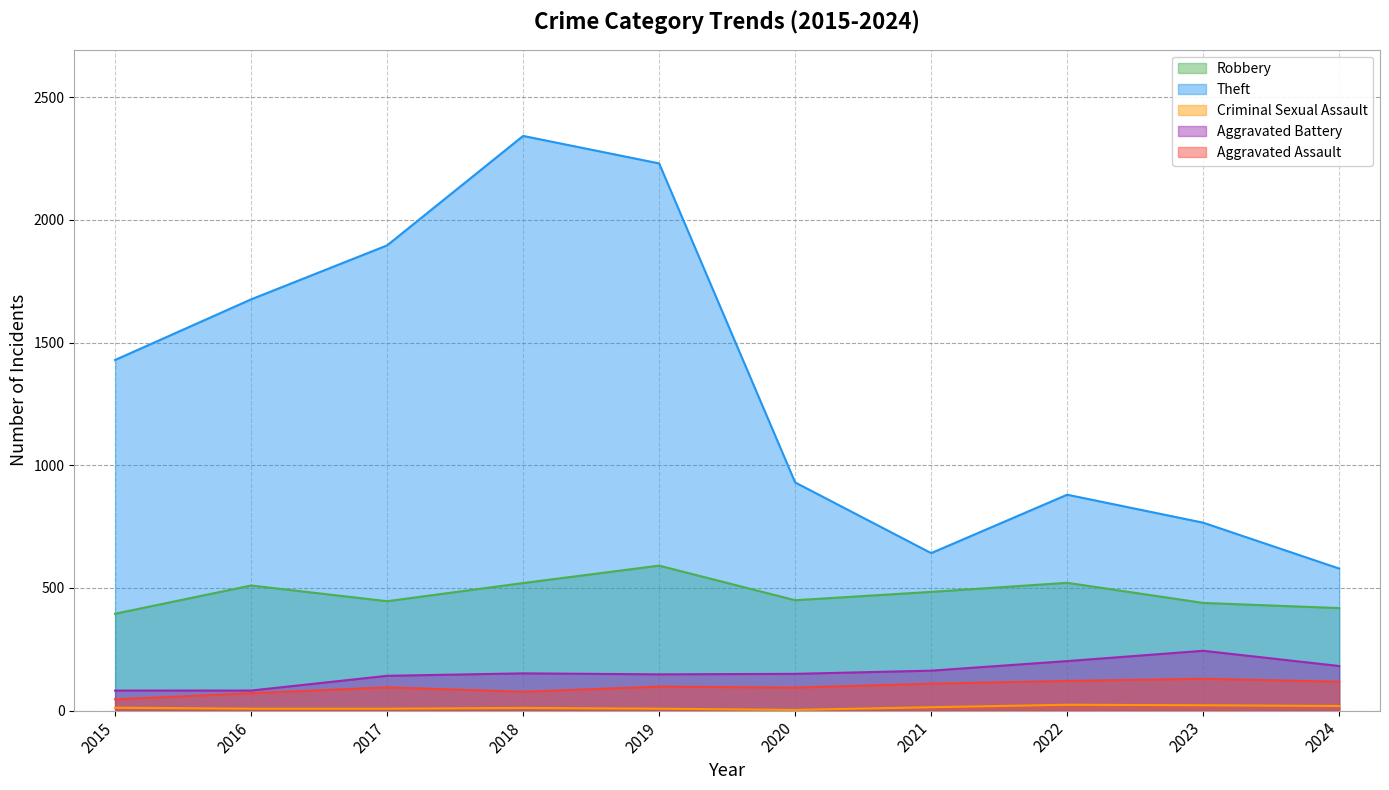

What is the greatest value displayed?

2342